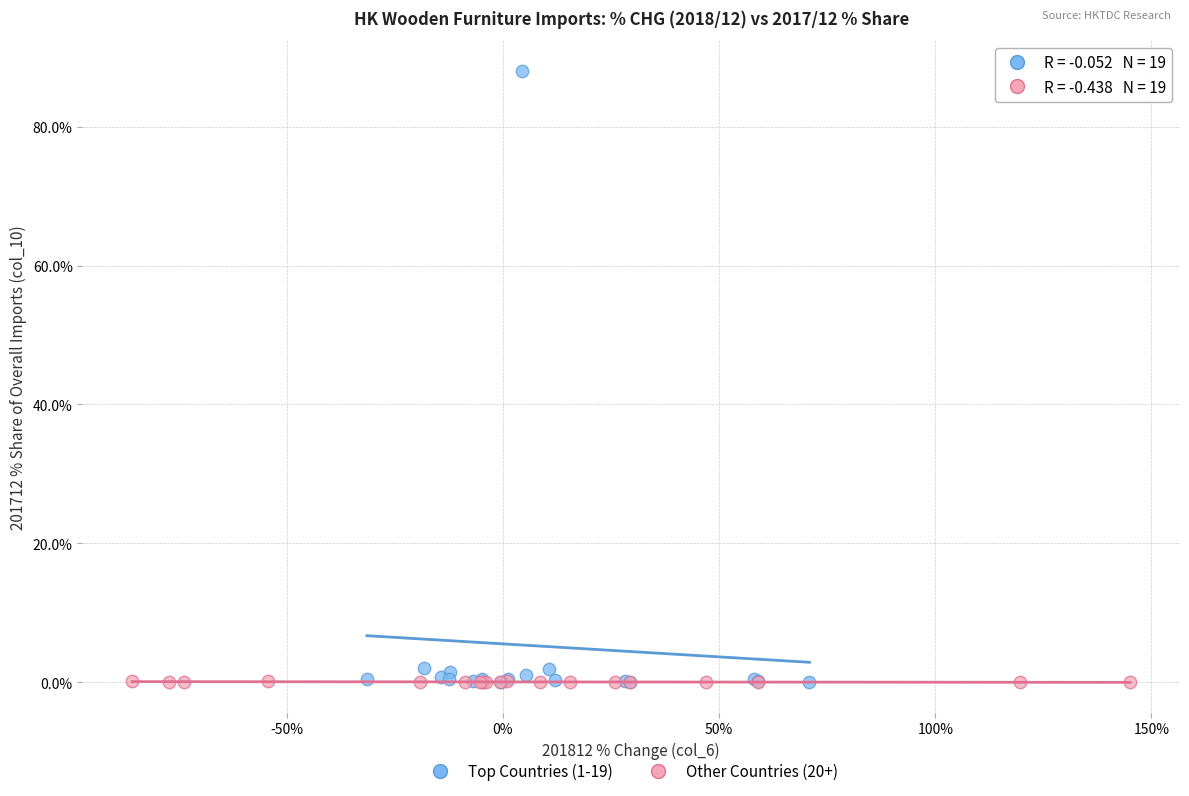

Which series contains the highest Y value?

Top Countries (1-19)